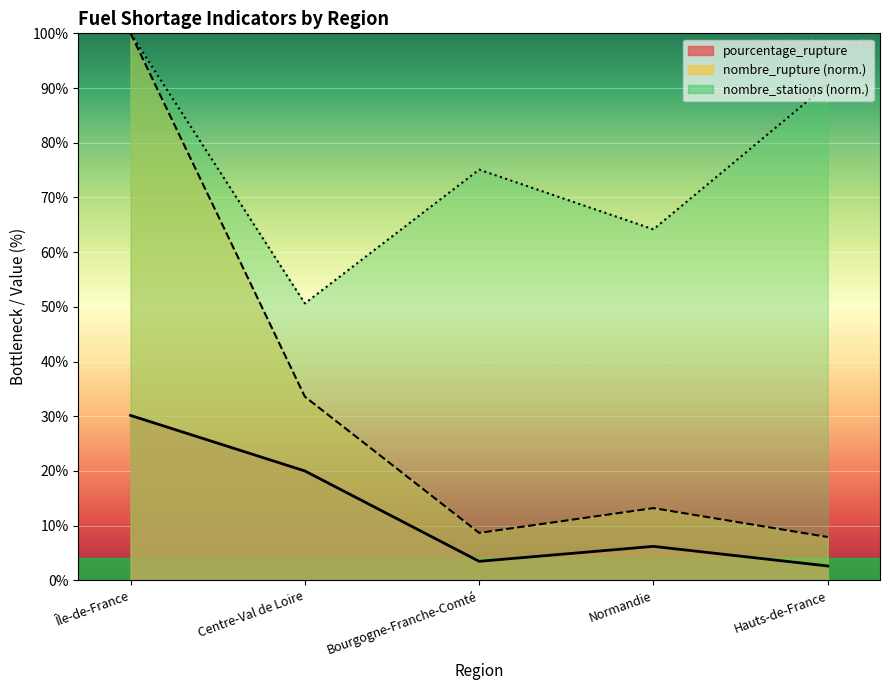

What is the sum of all pourcentage_rupture values?

62.5